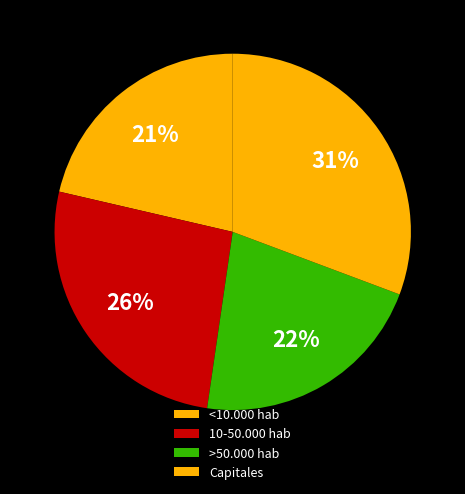

Is there any slice that represents more than half of the pie?

No